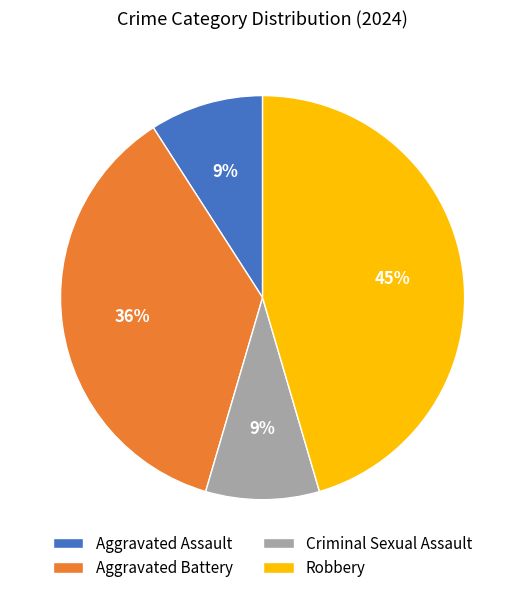

How many segments does this pie chart have?

4